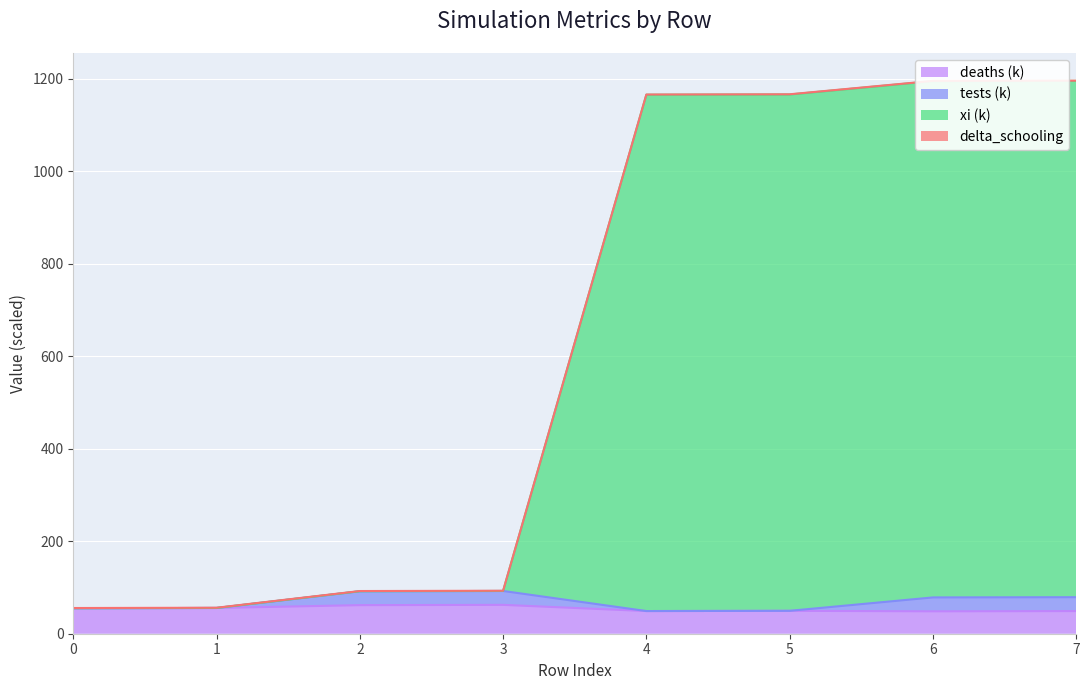

What is the average value of the deaths series?

53.9